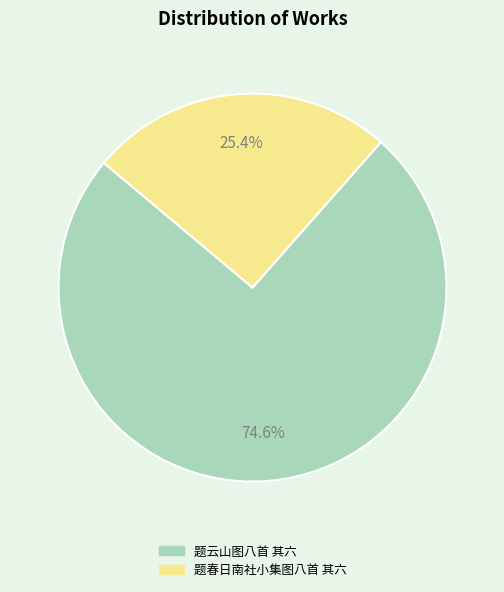

To the nearest percent, what portion does 题云山图八首 其六 represent?

75%